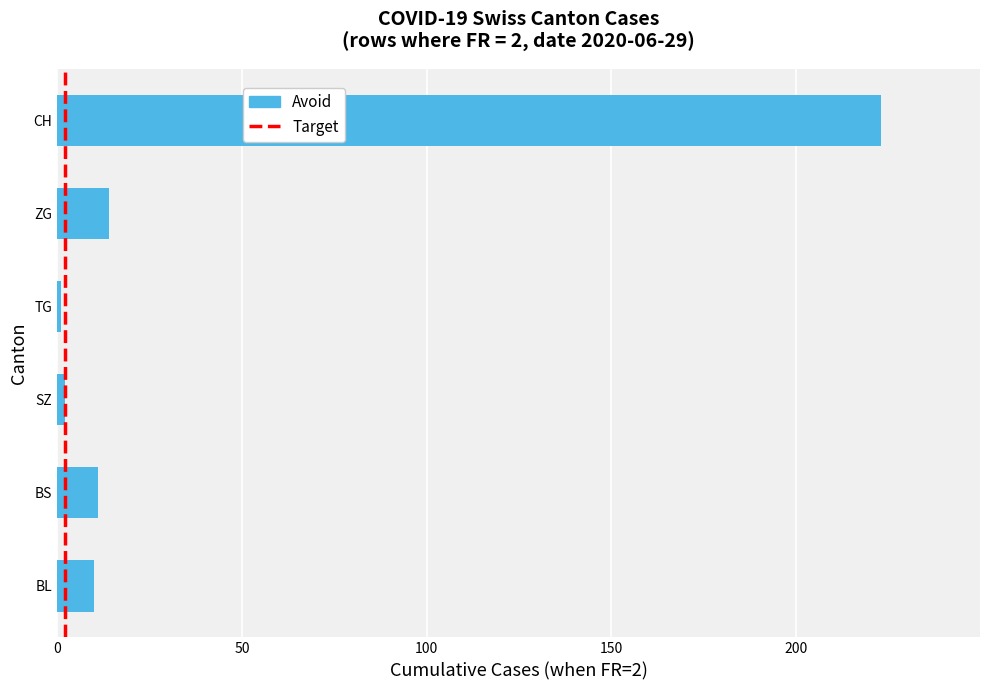

Which category has the highest value across all series?

CH